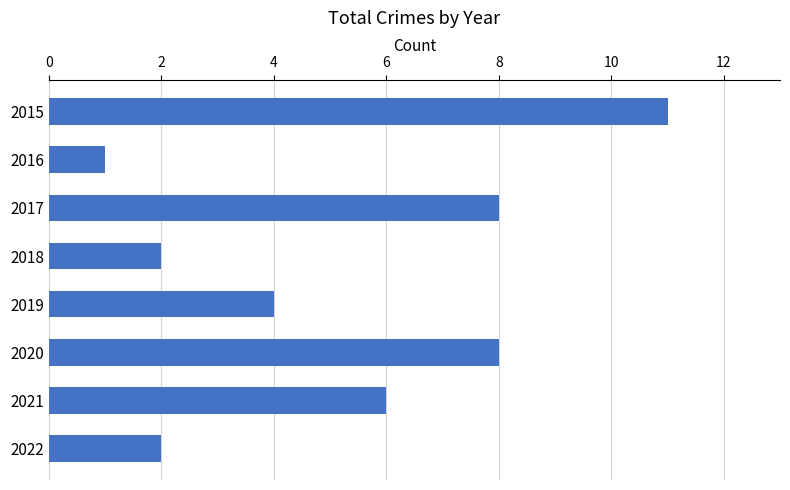

Which category has the highest value across all series?

2015